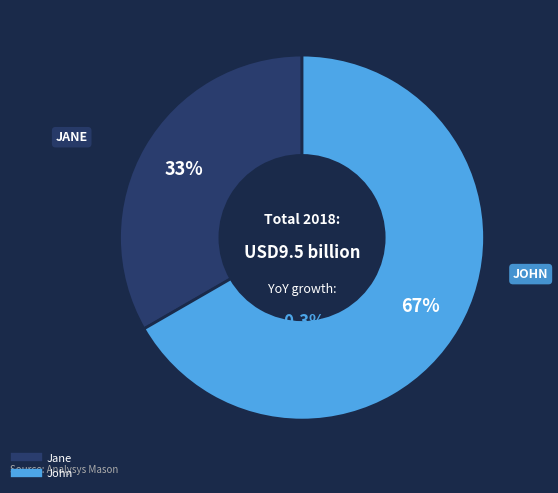

Between Jane and John, which is larger?

John